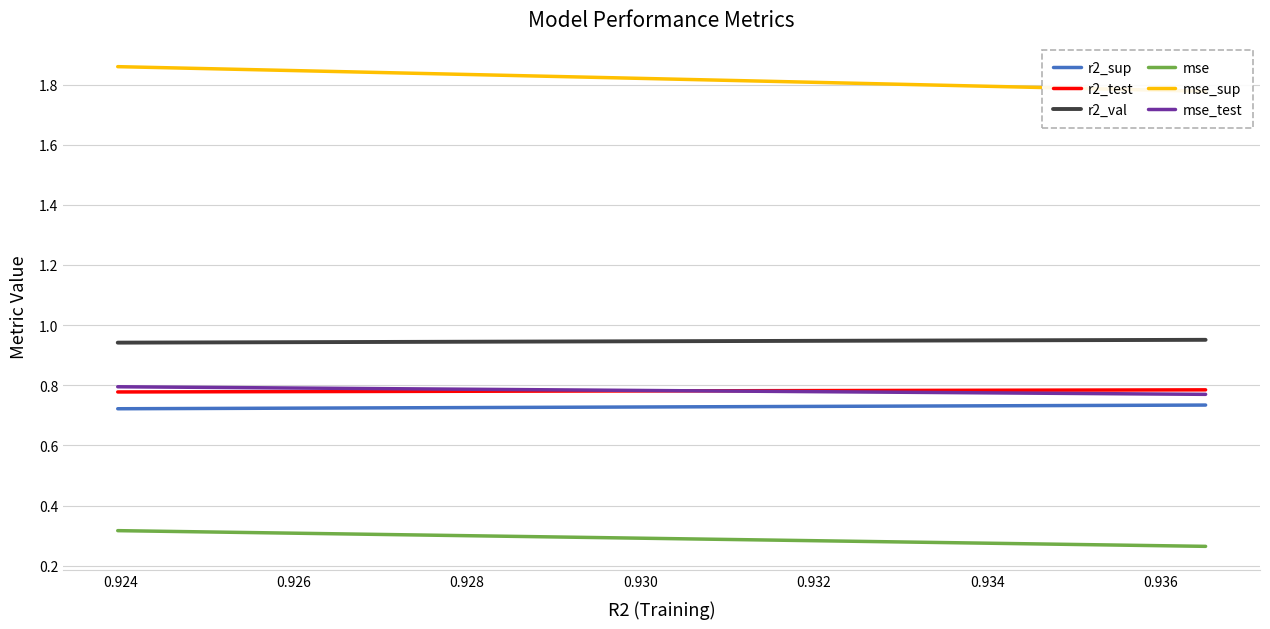

Is the value of mse at 0.938 greater than the value of r2_sup at 0.938?

No